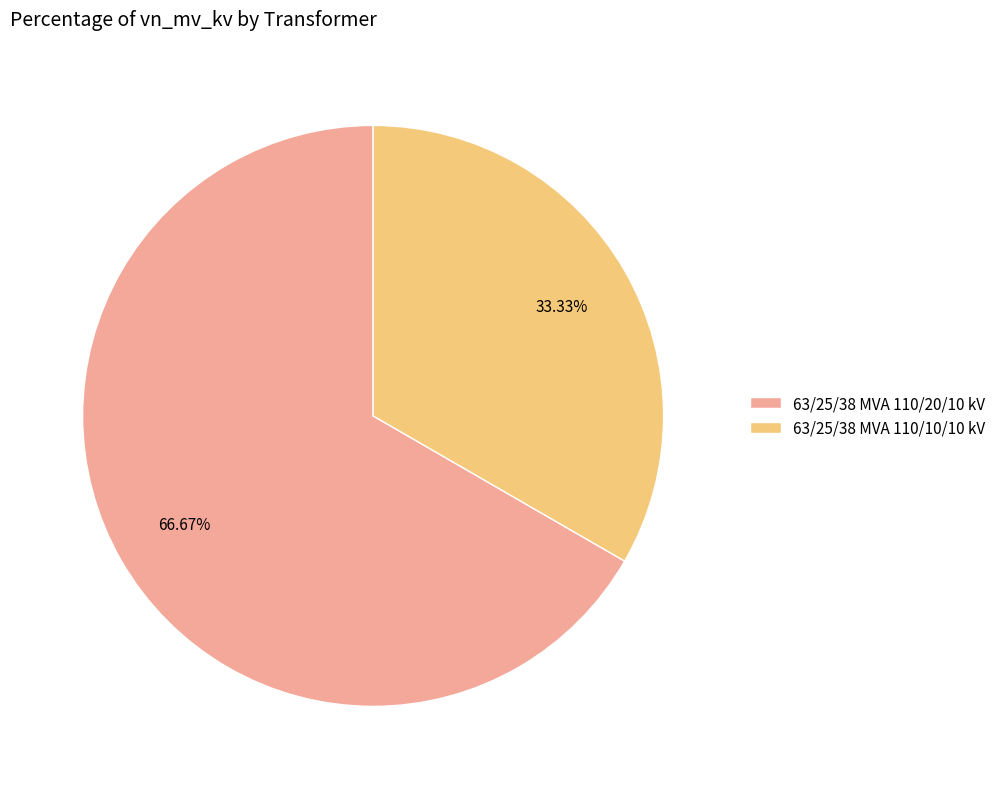

Is there any slice that represents more than half of the pie?

Yes